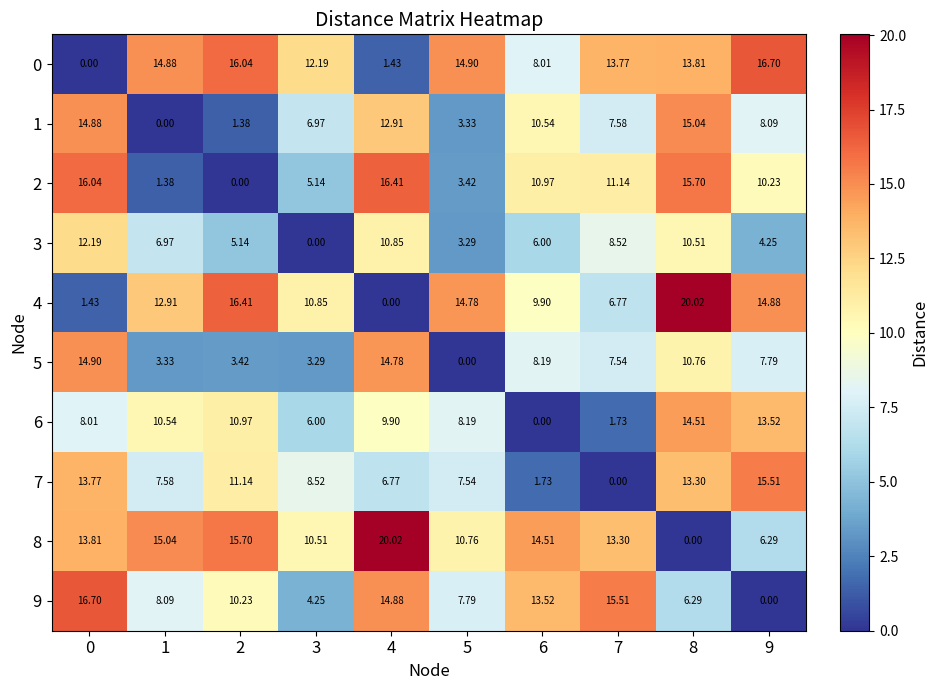

At 1, list the series in order from largest to smallest.

8, 0, 4, 6, 9, 7, 3, 5, 2, 1